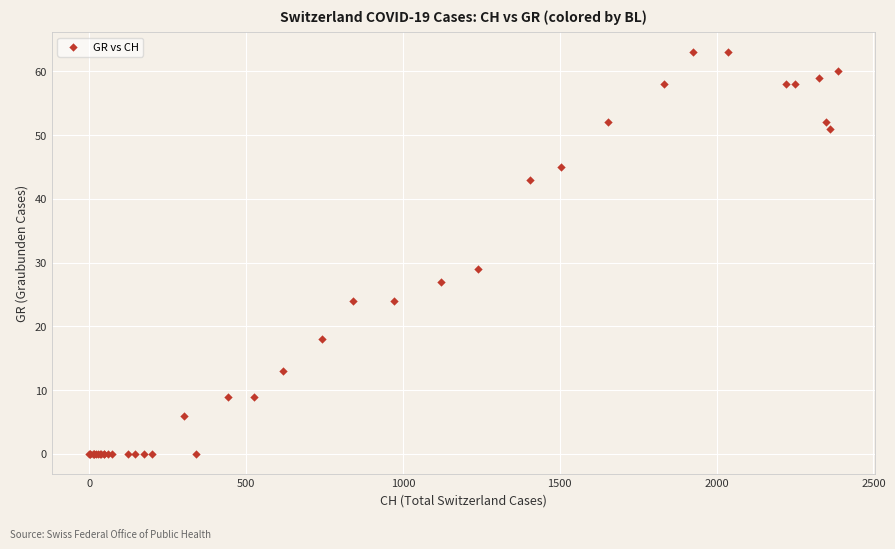

What Y value in the scatter plot is closest to 31?

29